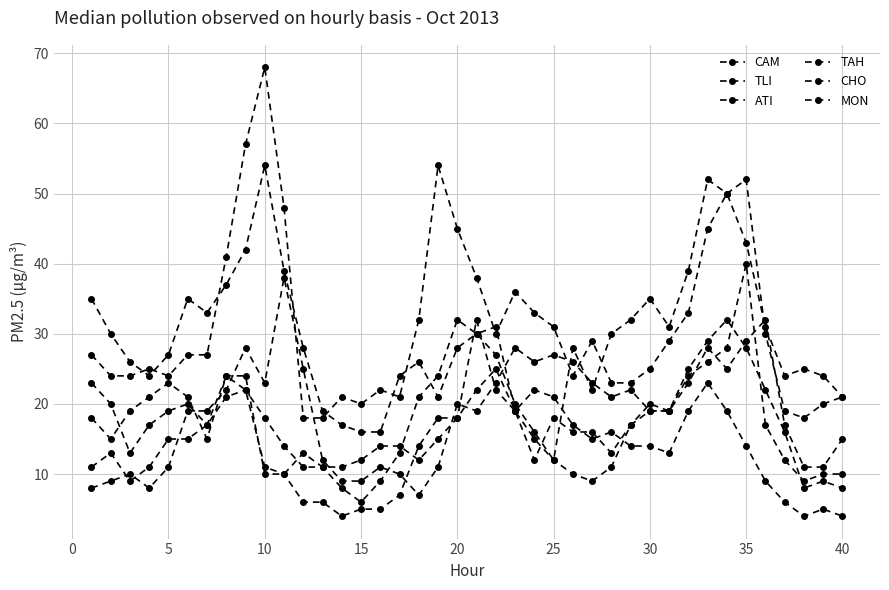

What is the sum of all MON values?

587